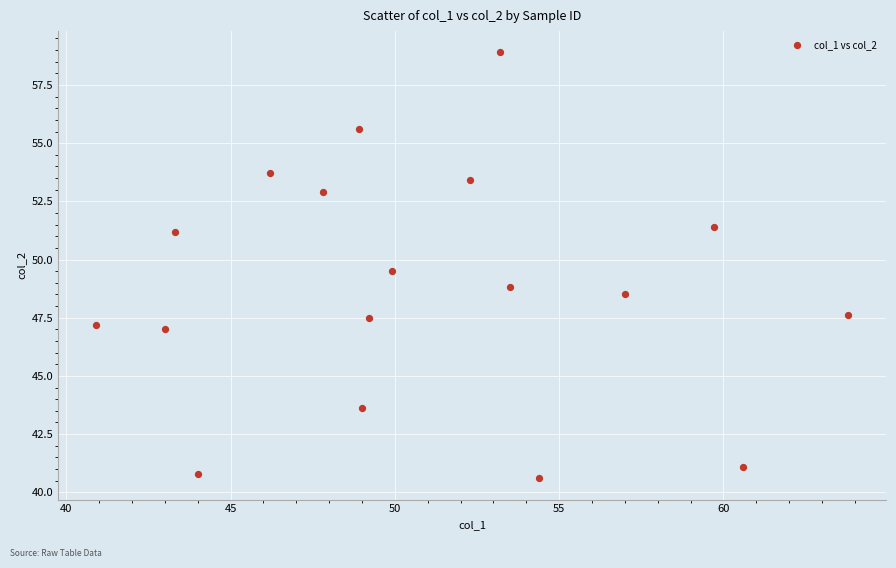

What is the range of X values (max minus min)?

22.9